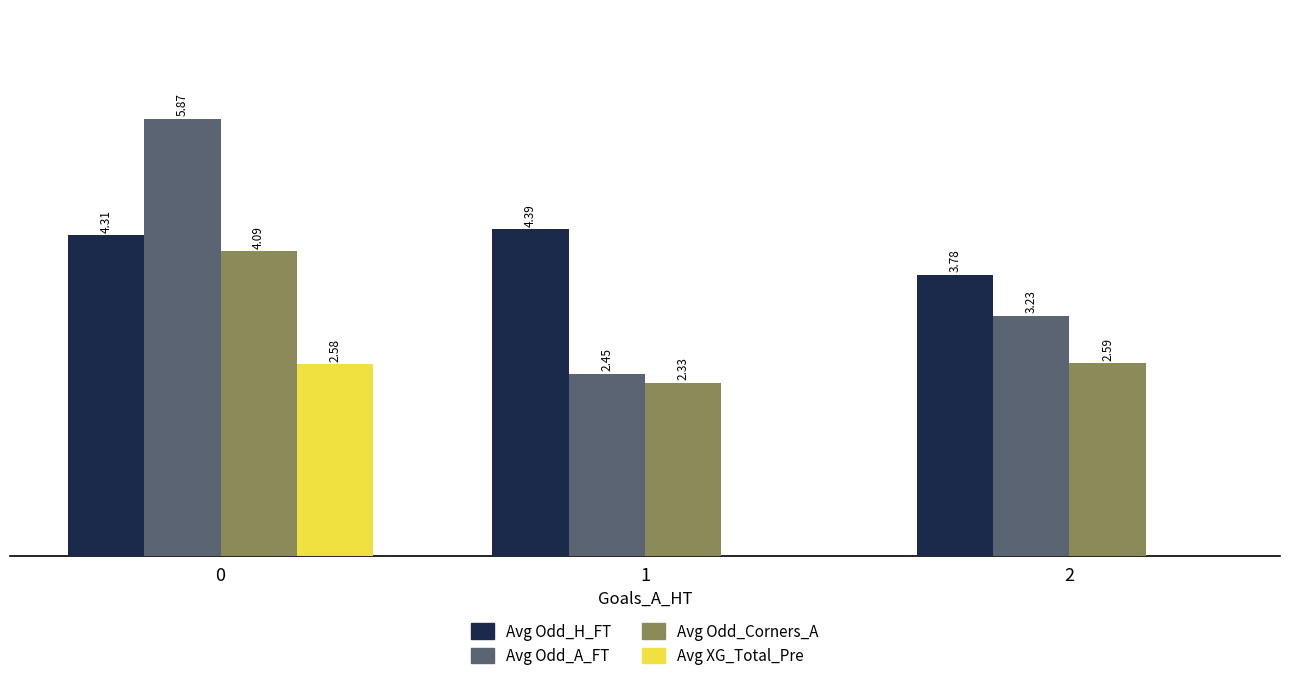

Which series changed the most between 1 and 2?

Avg Odd_A_FT